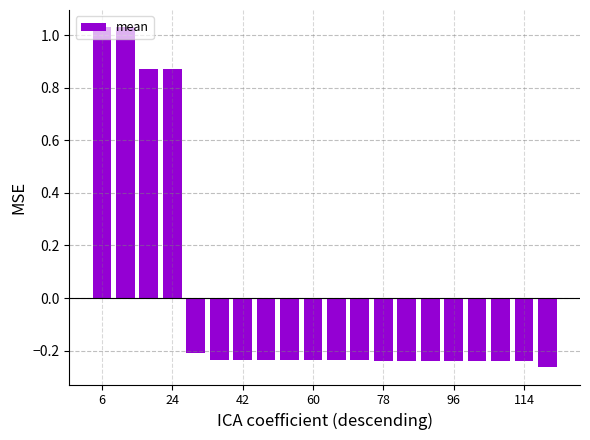

What is the difference between the second highest and minimum values?

1.3